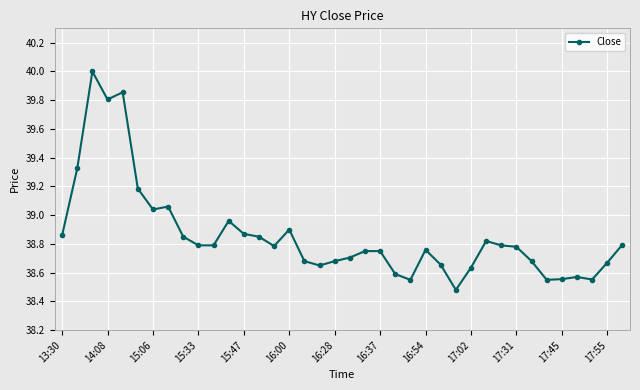

What is the greatest value displayed?

40.0